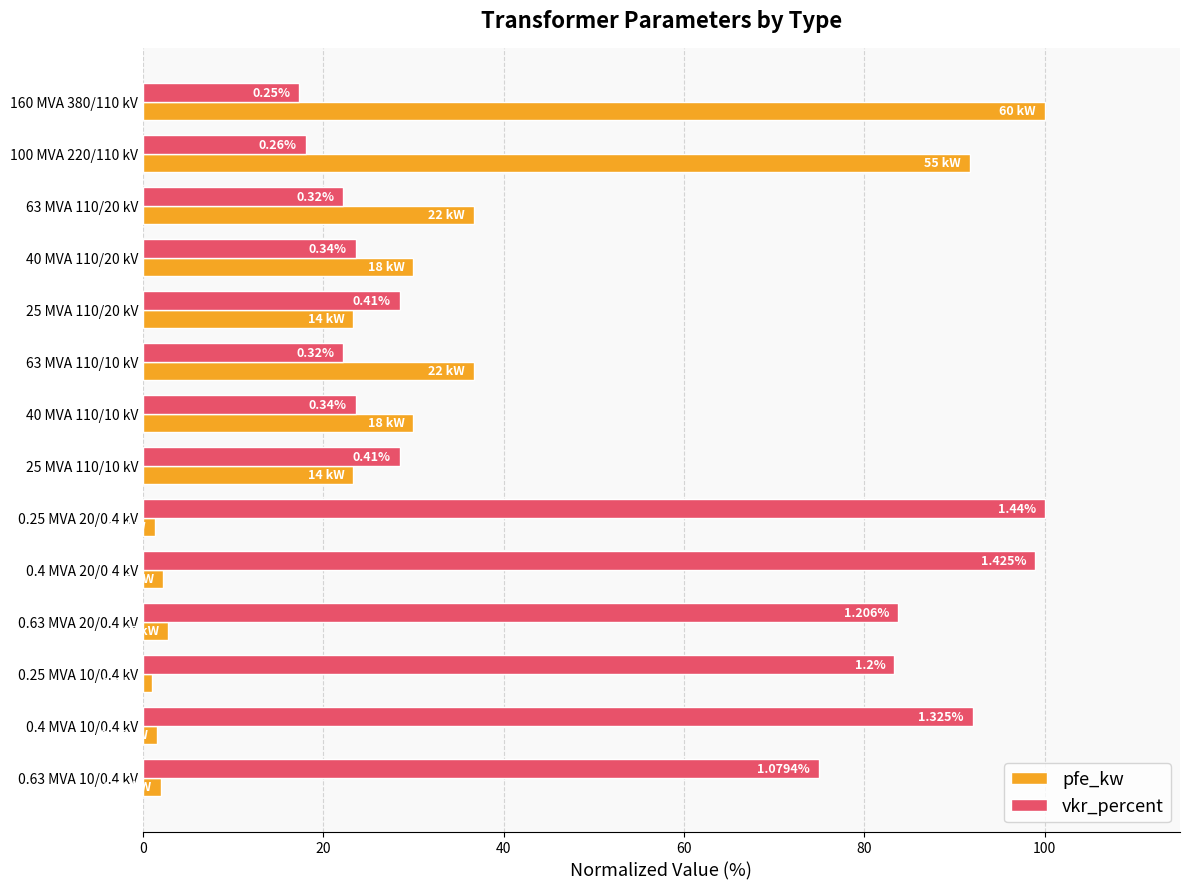

What is the difference between the maximum and second lowest values in the pfe_kw series?

98.7